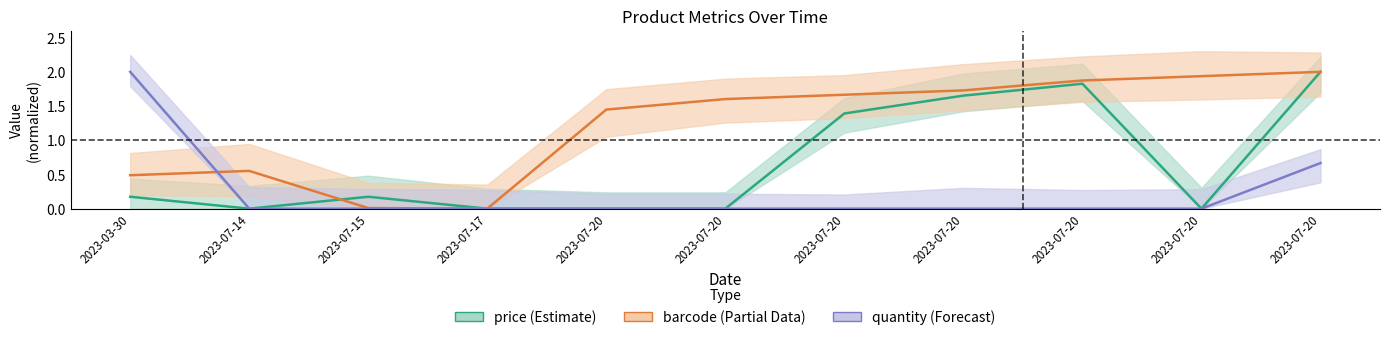

True or false: quantity (Forecast) and price (Estimate) intersect in this chart.

False